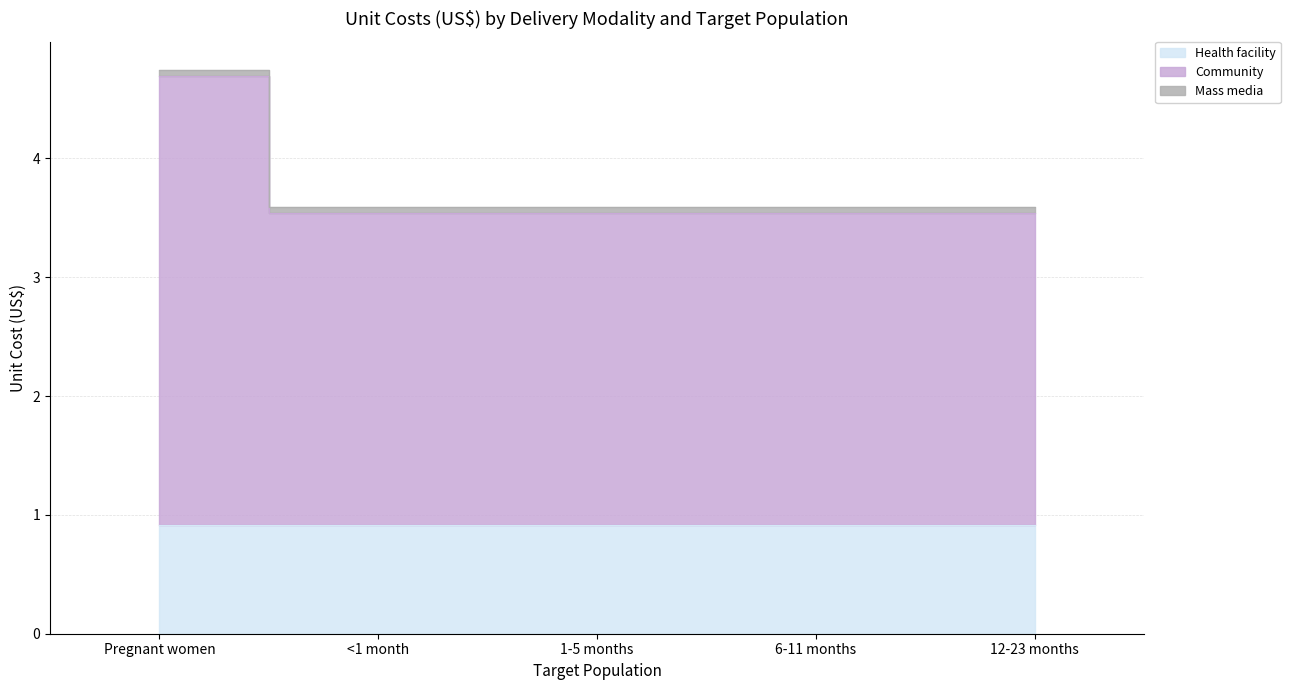

At how many categories does at least one series exceed 2?

5